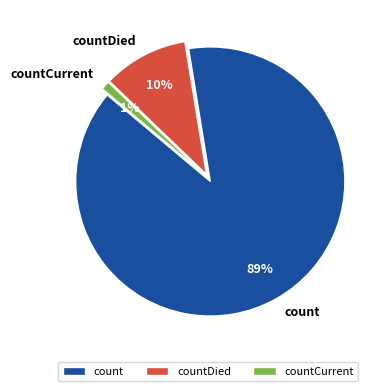

Between count and countDied, which is larger?

count